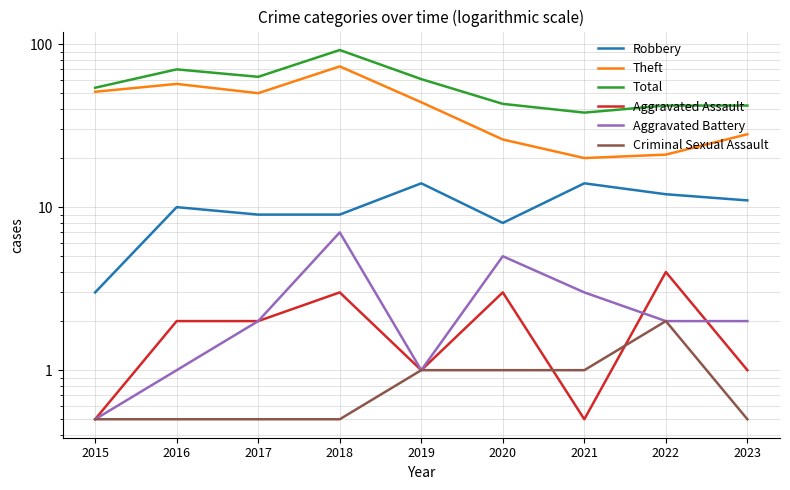

The value of Total at 2020 is 74.6. True or false?

False